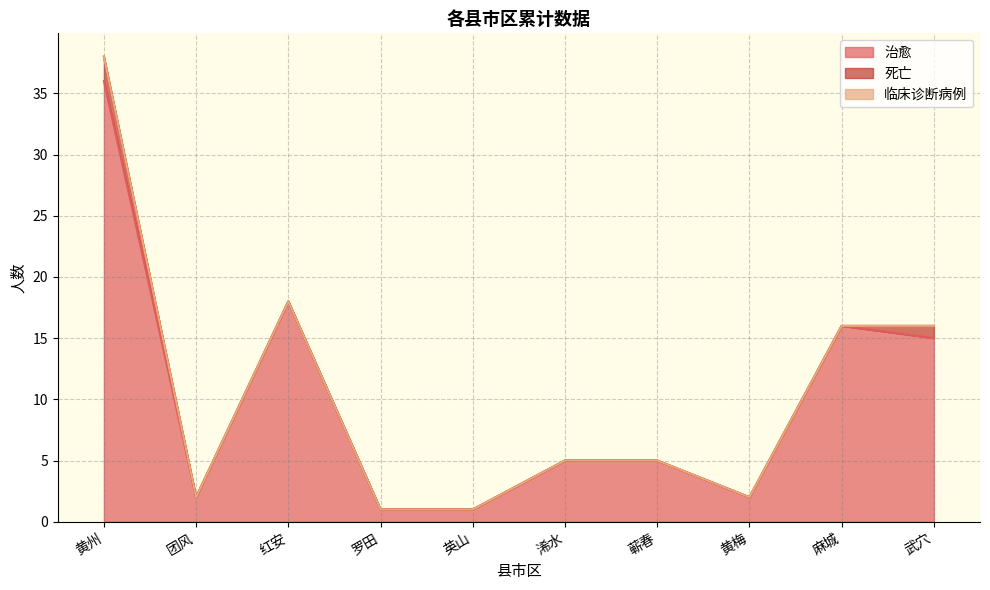

What is the label of the 3rd point from the right?

黄梅